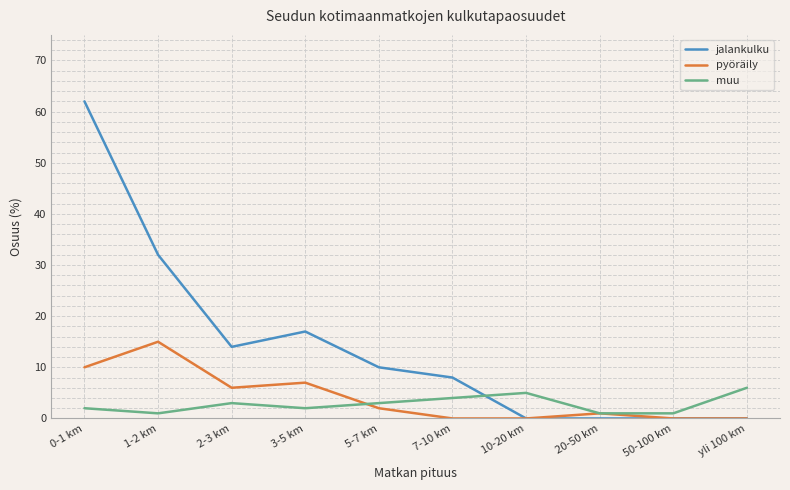

At which category is the sum across all series the highest?

0-1 km